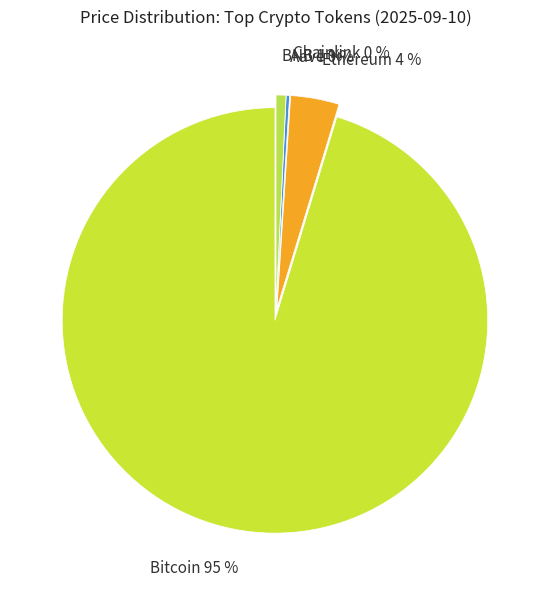

What percentage is the Bitcoin slice, to the nearest percent?

95%